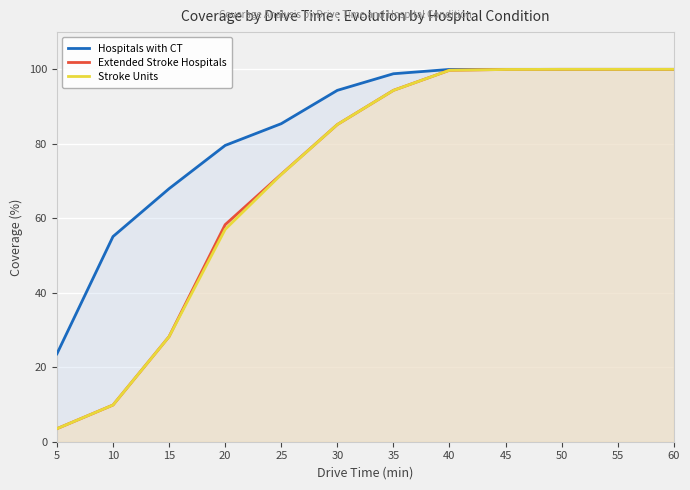

Which has a higher value, 60 or 20?

60